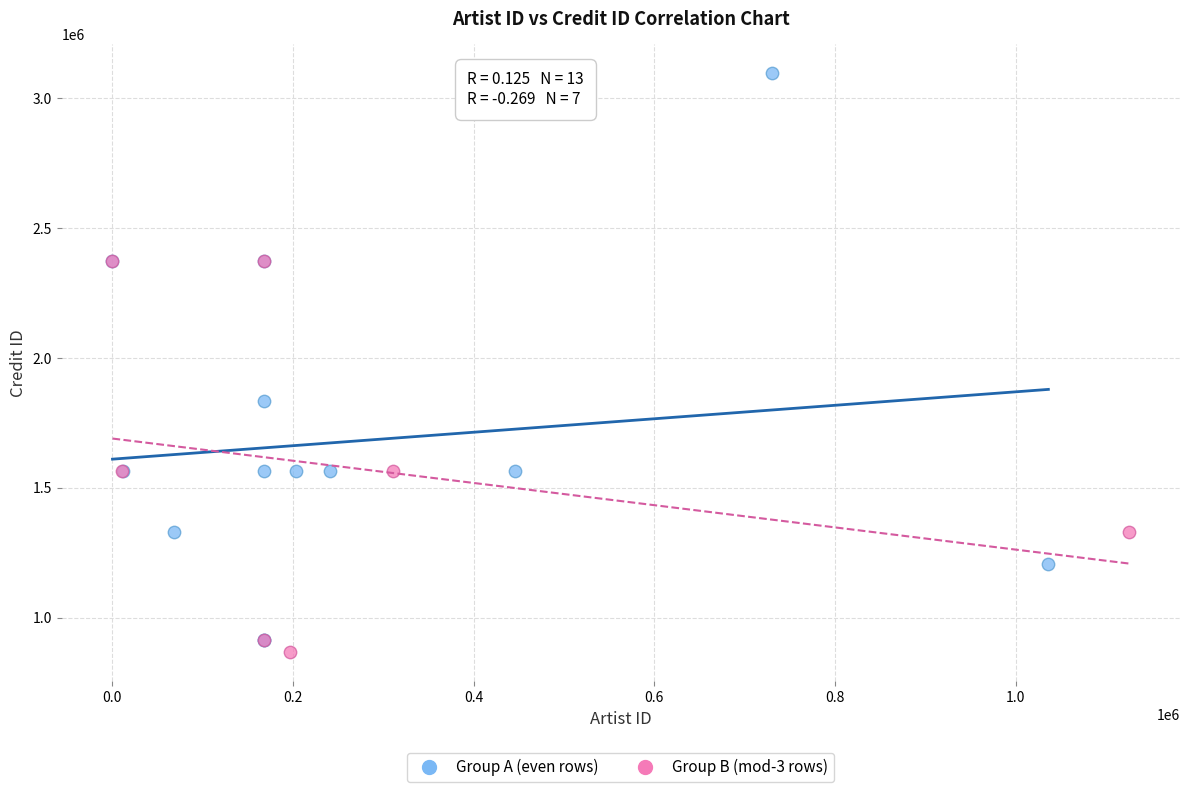

Which series has the largest Y range (max minus min)?

Group A (even rows)